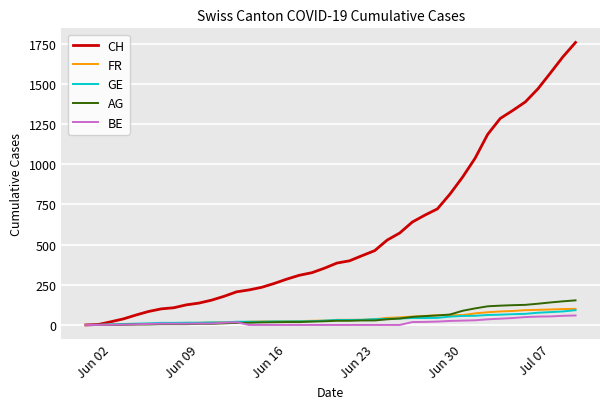

At how many categories does at least one series exceed 1149?

8